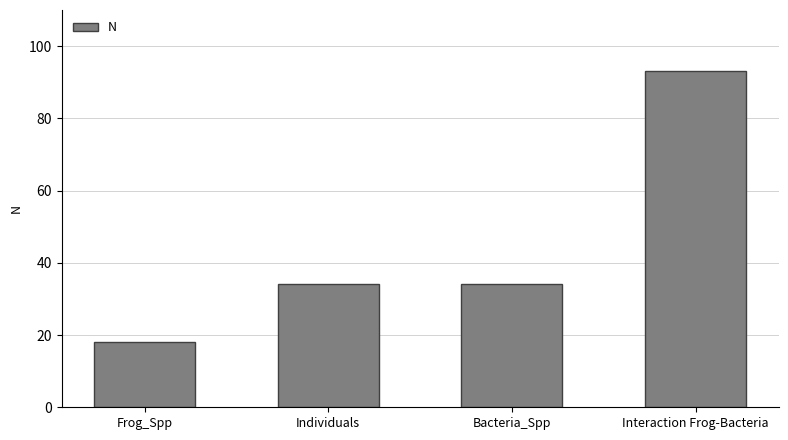

What position from the left is Frog_Spp?

1